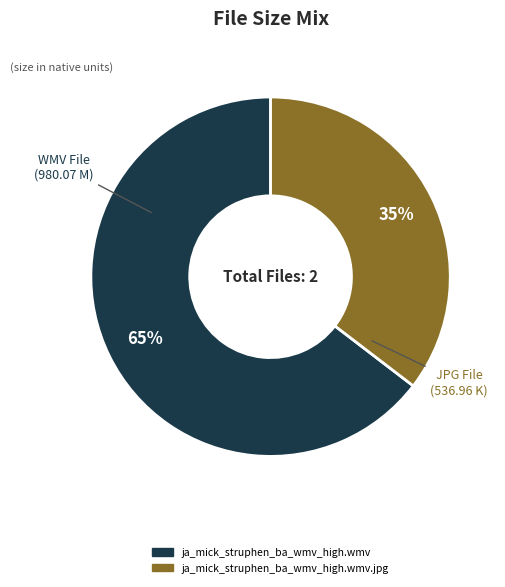

How many segments does this pie chart have?

2